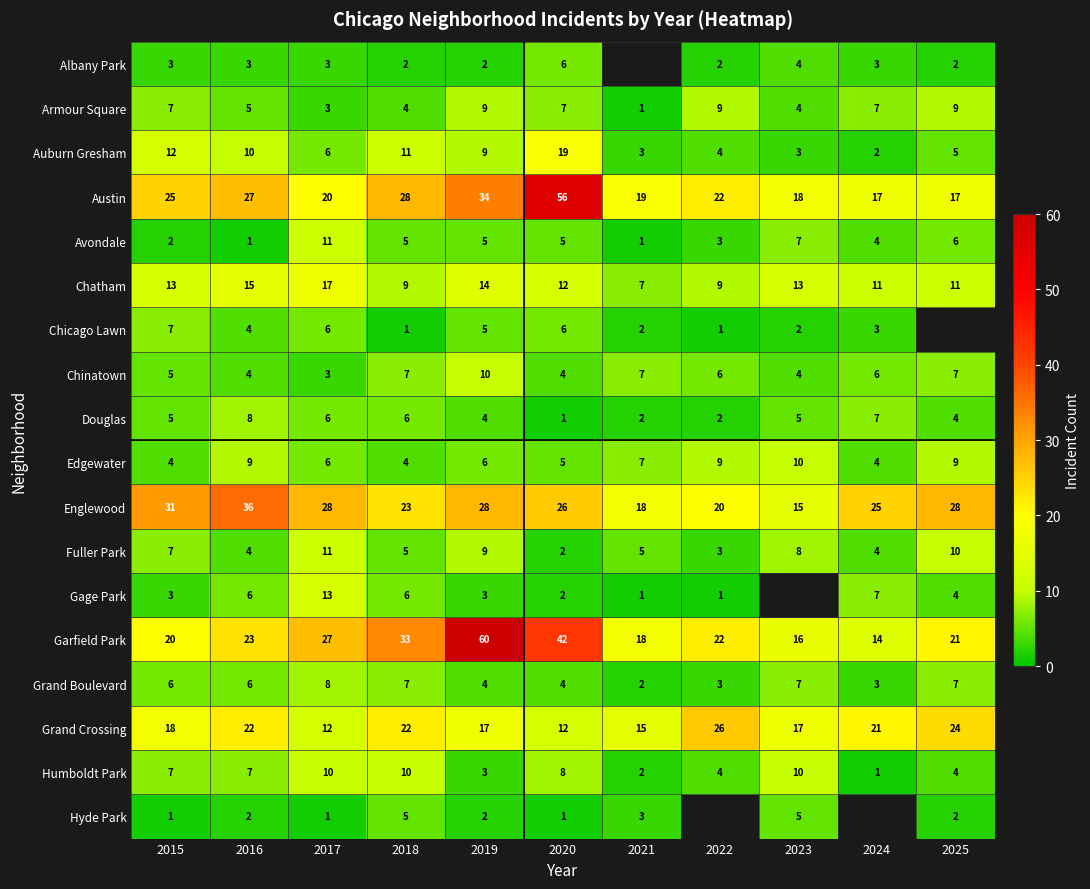

At which category is the sum across all series the highest?

2019